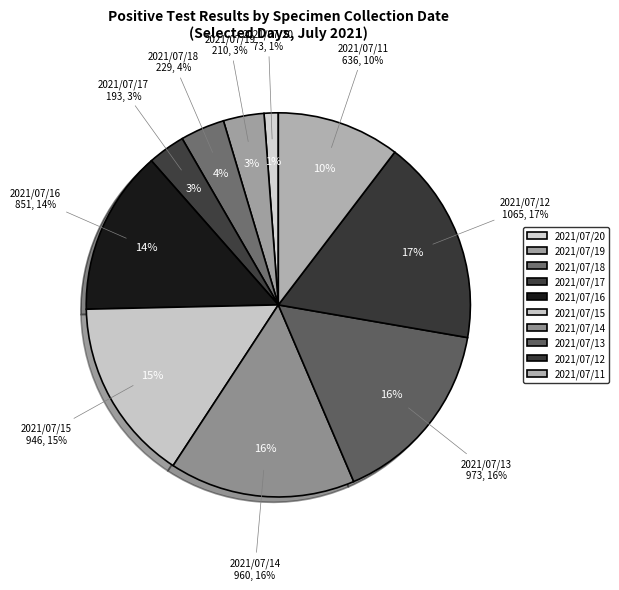

Combined, what portion of the pie is 2021/07/12 and 2021/07/18?

21.1%